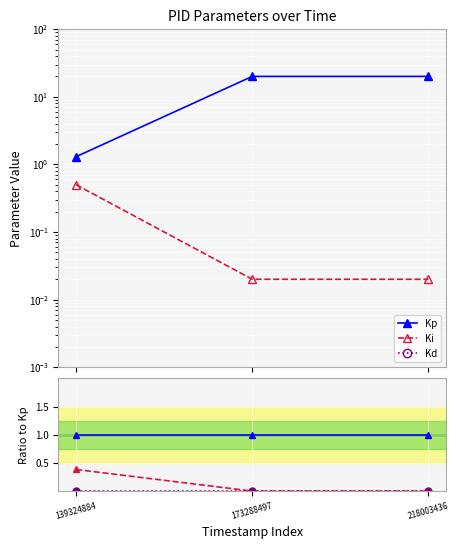

Between 218003436 and 139324884, which is larger?

218003436